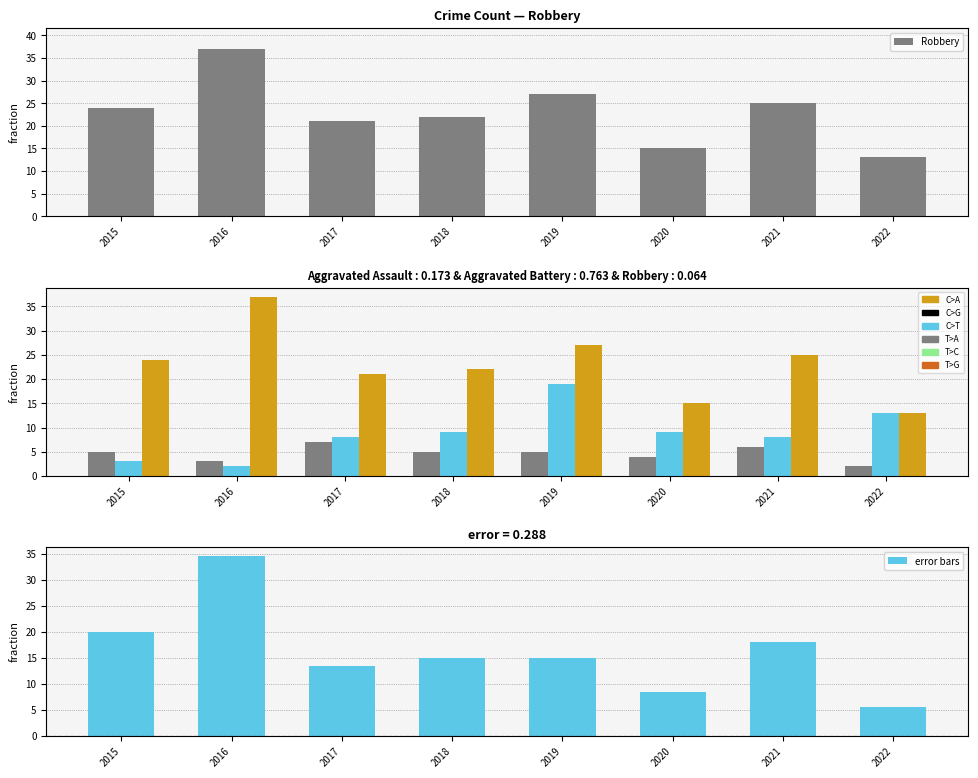

How many values in the error bars series are below 15?

3